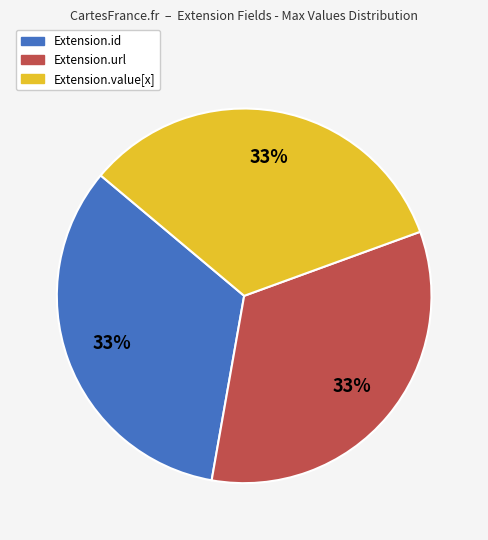

To the nearest percent, what is the difference between the largest and smallest slice percentages?

0%